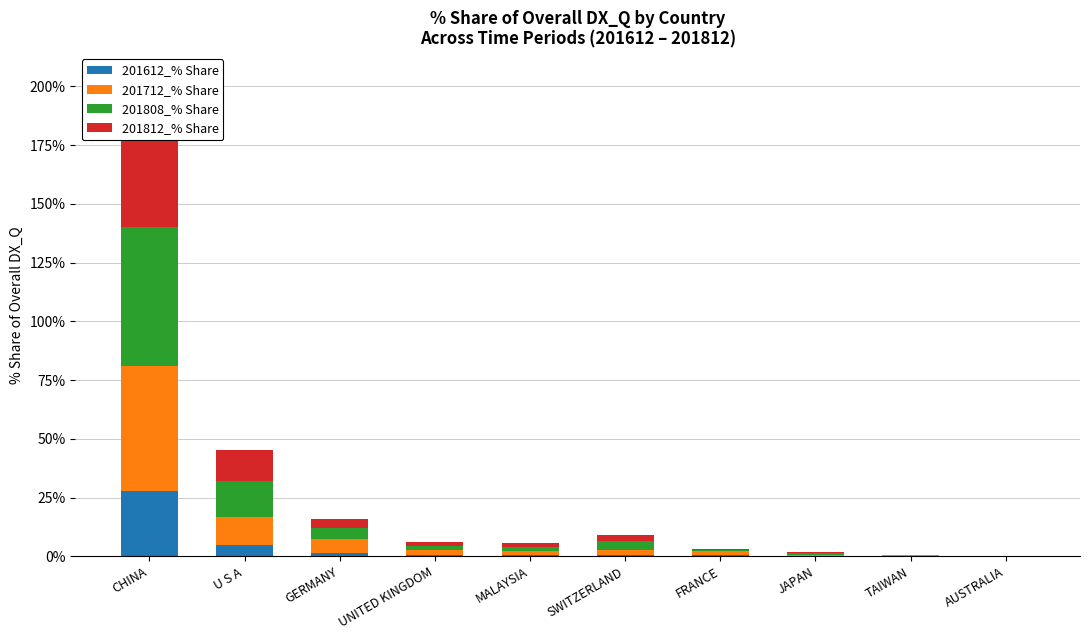

Is it true that 201612_% Share equals 10.2 at CHINA?

False